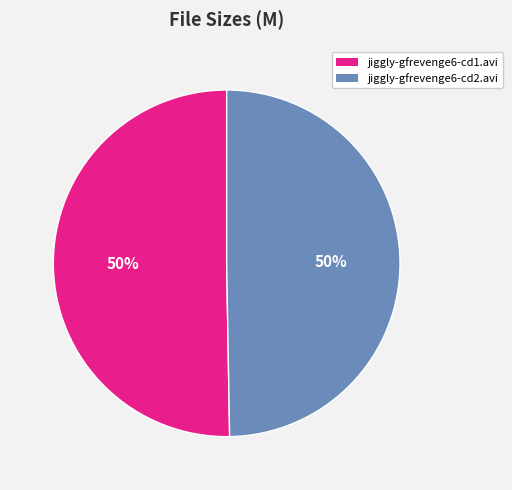

Is it true that jiggly-gfrevenge6-cd1.avi is 64% of the pie?

False